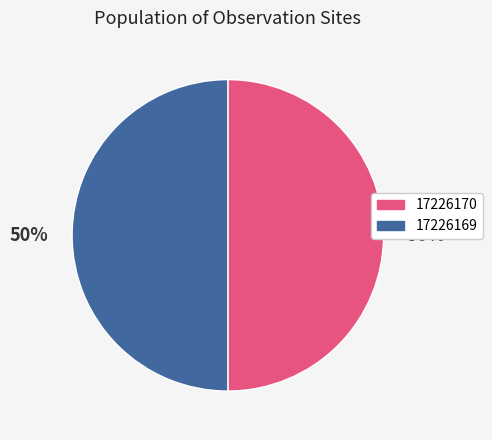

To the nearest percent, what is the average slice percentage?

50%